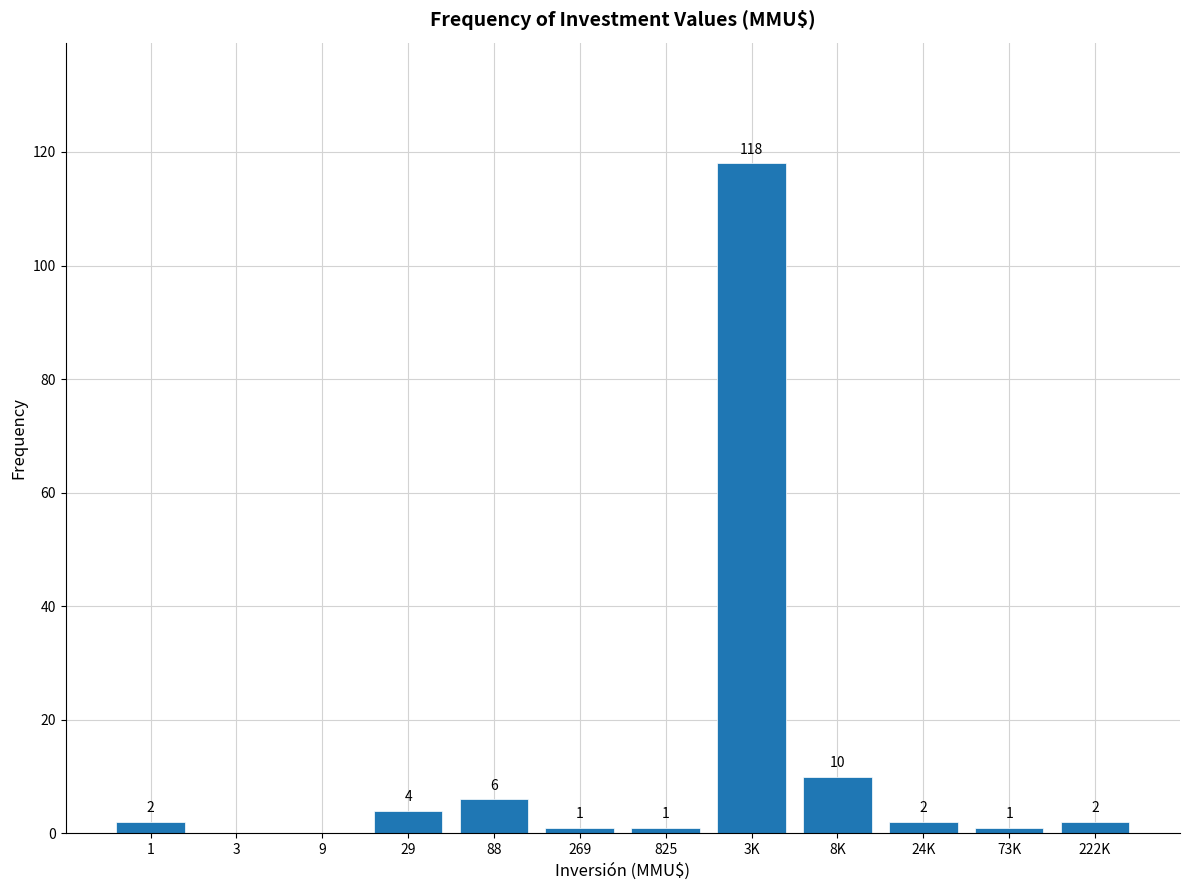

Reading left to right, transcribe all the data shown in this chart.

1=2	3=0	9=0	29=4	88=6	269=1	825=1	3K=118	8K=10	24K=2	73K=1	222K=2